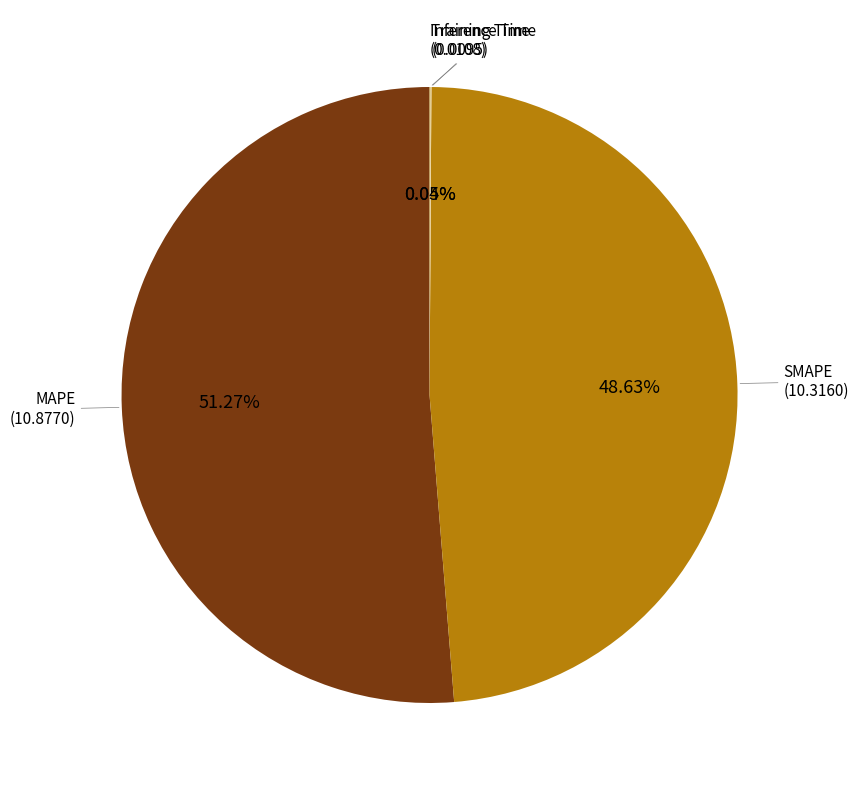

Does MAPE represent more than half of the total?

Yes